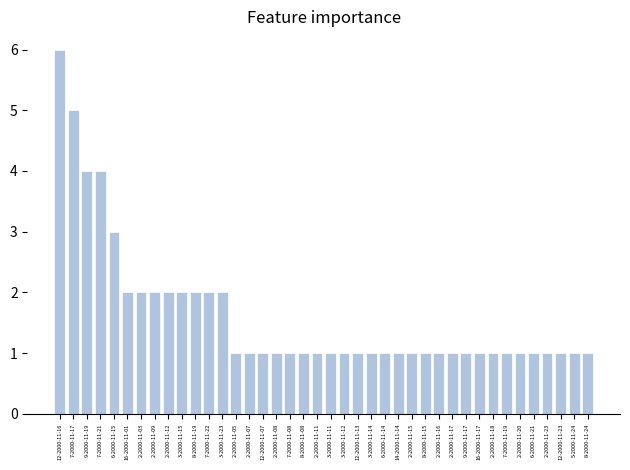

How many bars are there in total?

40